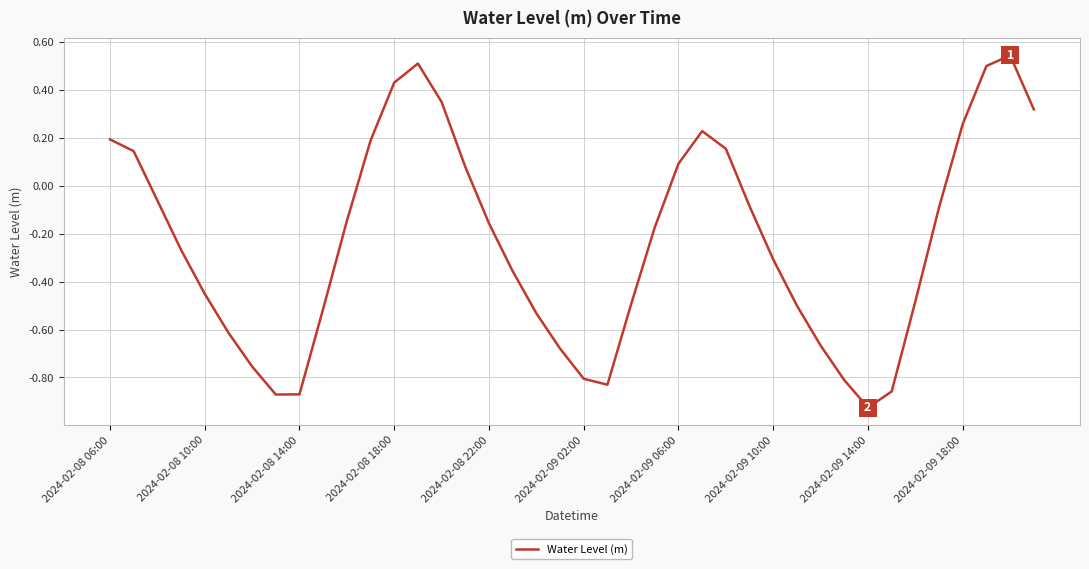

What is the difference between the maximum and minimum values?

1.5